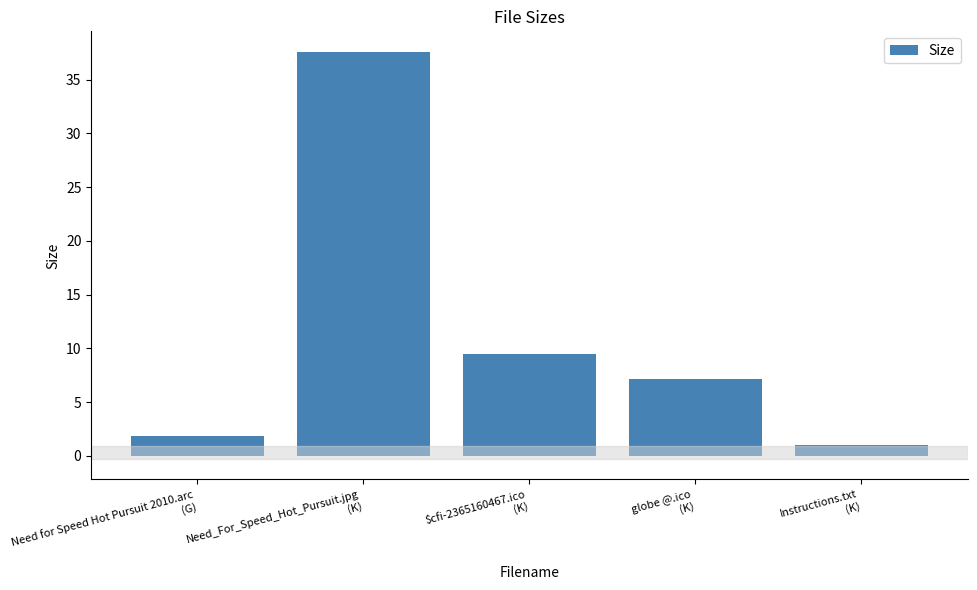

How many data points are less than 7?

2